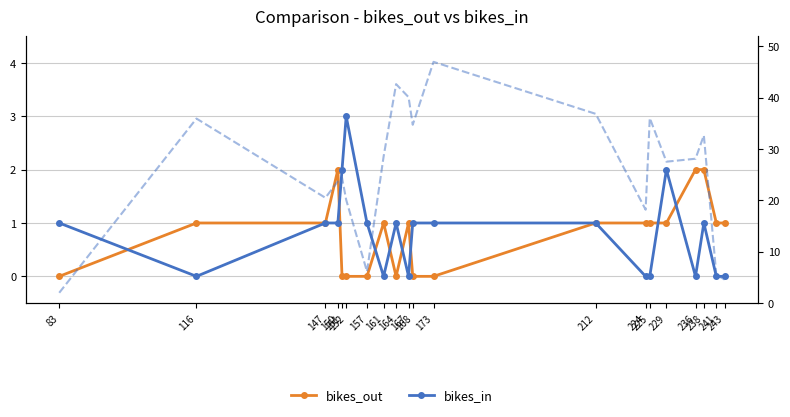

List the labels in order of lat (scaled) value, largest first.

173, 164, 167, 212, 225, 116, 168, 238, 161, 236, 229, 151, 150, 147, 152, 224, 157, 241, 243, 83